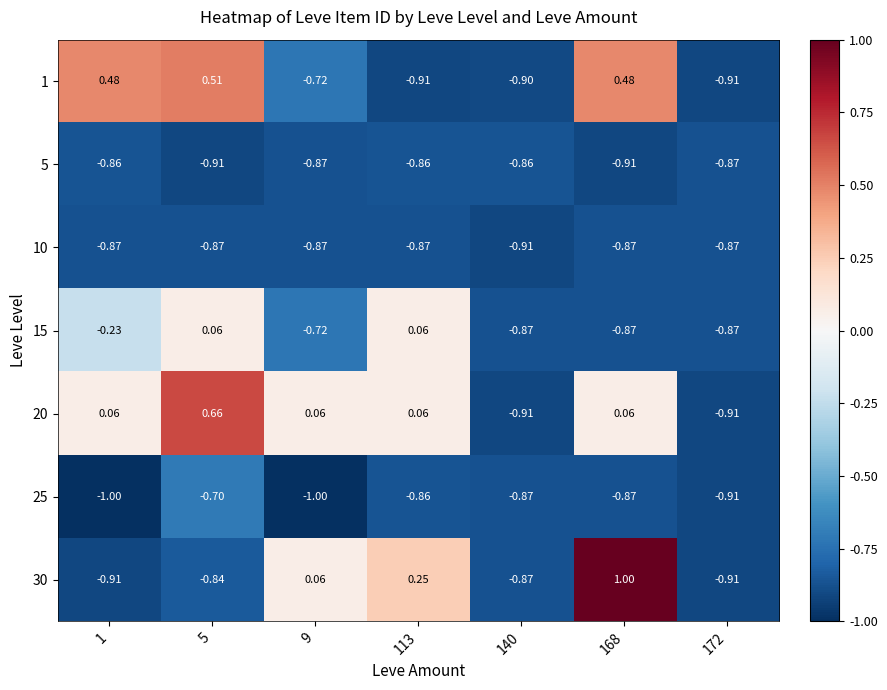

Is the value of 30 at 1 greater than the value of 25 at 1?

Yes